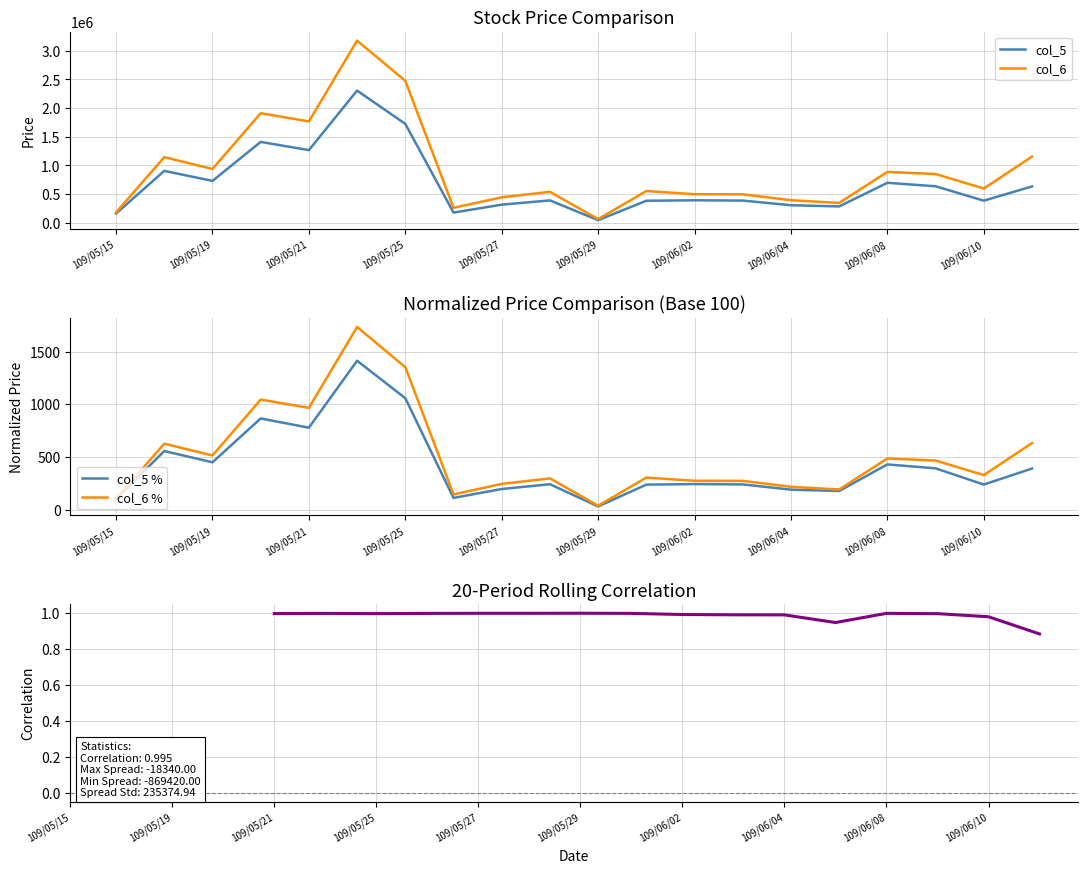

At which label does col_5 % reach its minimum?

109/05/29